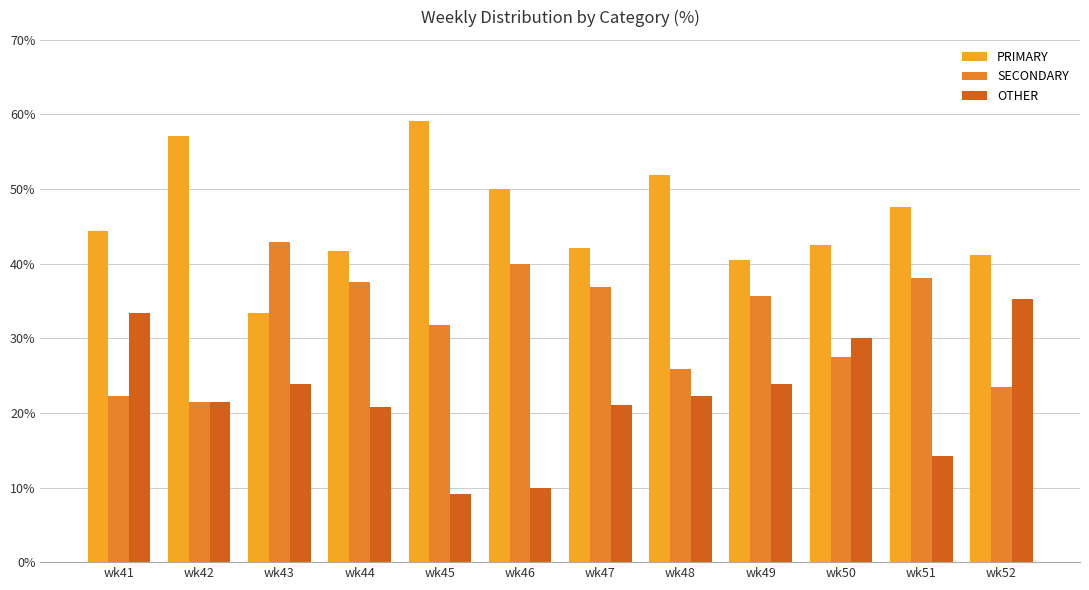

Reading left to right, transcribe all the data shown in this chart.

PRIMARY: wk41=44.4	wk42=57.1	wk43=33.3	wk44=41.7	wk45=59.1	wk46=50.0	wk47=42.1	wk48=51.9	wk49=40.5	wk50=42.5	wk51=47.6	wk52=41.2
SECONDARY: wk41=22.2	wk42=21.4	wk43=42.9	wk44=37.5	wk45=31.8	wk46=40.0	wk47=36.8	wk48=25.9	wk49=35.7	wk50=27.5	wk51=38.1	wk52=23.5
OTHER: wk41=33.3	wk42=21.4	wk43=23.8	wk44=20.8	wk45=9.1	wk46=10.0	wk47=21.1	wk48=22.2	wk49=23.8	wk50=30.0	wk51=14.3	wk52=35.3